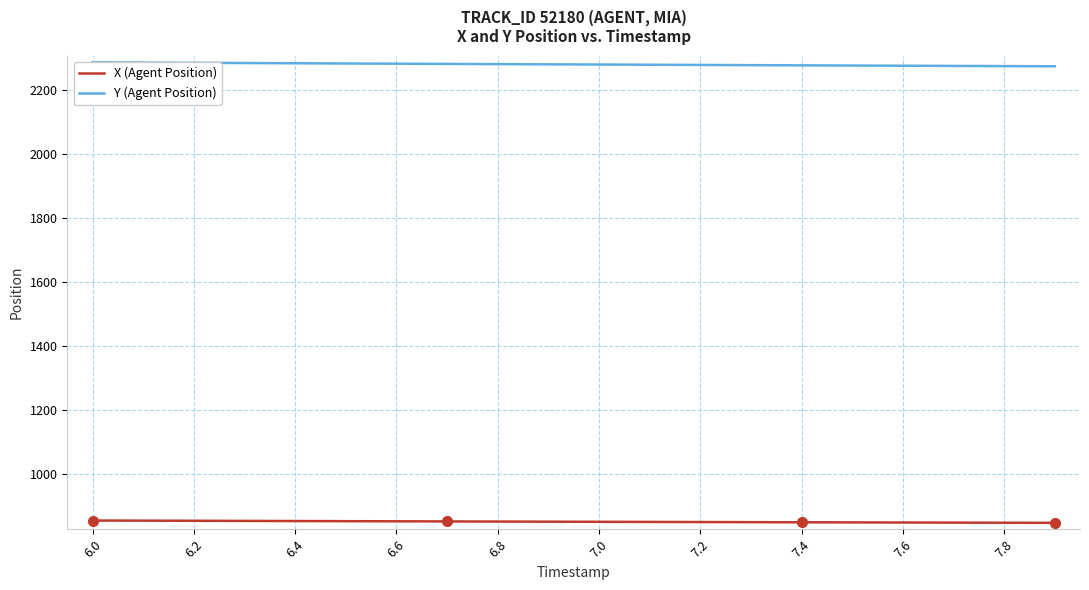

At how many categories does at least one series exceed 1605?

20